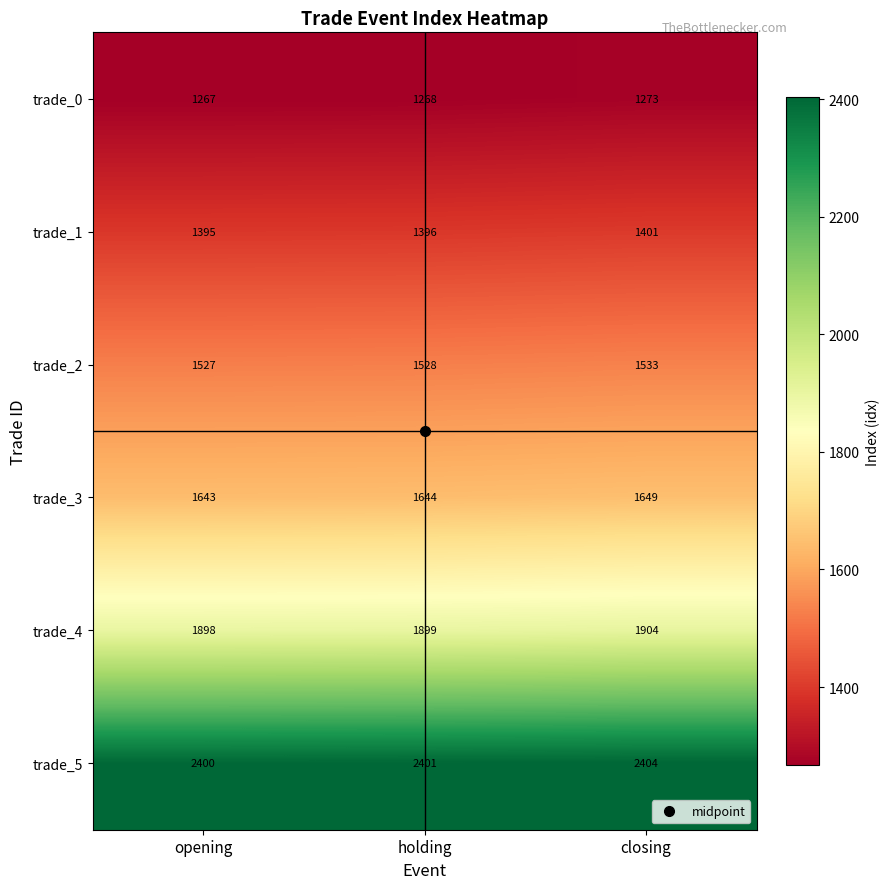

At which category is the sum across all series the highest?

closing